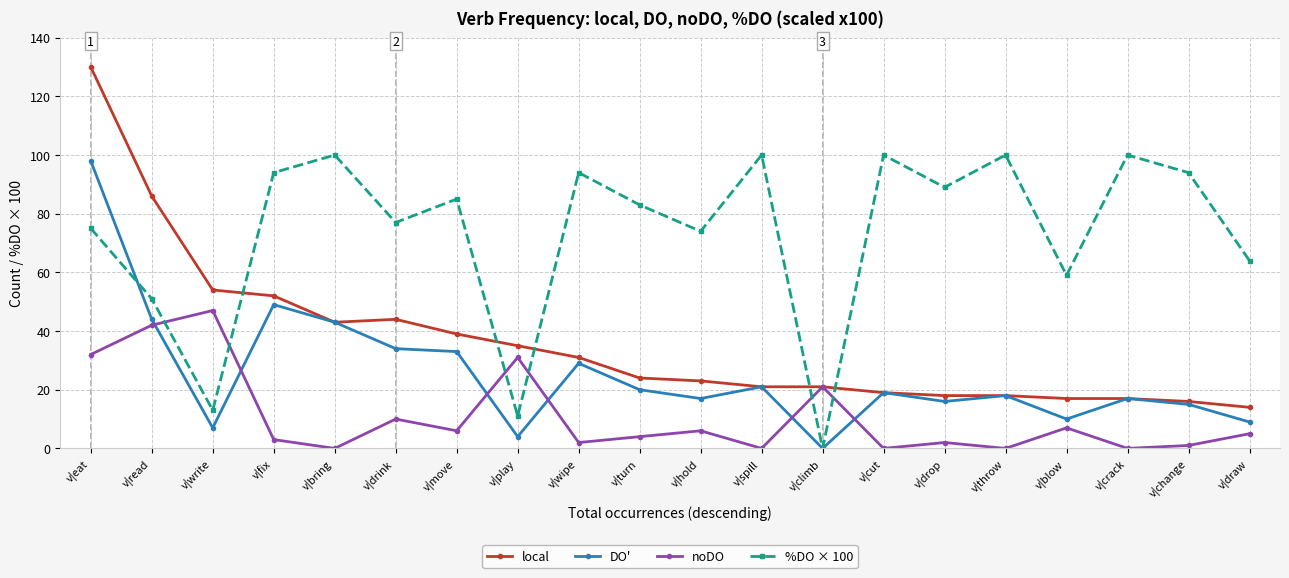

Reading left to right, transcribe all the data shown in this chart.

local: v|eat=130	v|read=86	v|write=54	v|fix=52	v|bring=43	v|drink=44	v|move=39	v|play=35	v|wipe=31	v|turn=24	v|hold=23	v|spill=21	v|climb=21	v|cut=19	v|drop=18	v|throw=18	v|blow=17	v|crack=17	v|change=16	v|draw=14
DO': v|eat=98	v|read=44	v|write=7	v|fix=49	v|bring=43	v|drink=34	v|move=33	v|play=4	v|wipe=29	v|turn=20	v|hold=17	v|spill=21	v|climb=0	v|cut=19	v|drop=16	v|throw=18	v|blow=10	v|crack=17	v|change=15	v|draw=9
noDO: v|eat=32	v|read=42	v|write=47	v|fix=3	v|bring=0	v|drink=10	v|move=6	v|play=31	v|wipe=2	v|turn=4	v|hold=6	v|spill=0	v|climb=21	v|cut=0	v|drop=2	v|throw=0	v|blow=7	v|crack=0	v|change=1	v|draw=5
%DO × 100: v|eat=75	v|read=51	v|write=13	v|fix=94	v|bring=100	v|drink=77	v|move=85	v|play=11	v|wipe=94	v|turn=83	v|hold=74	v|spill=100	v|climb=0	v|cut=100	v|drop=89	v|throw=100	v|blow=59	v|crack=100	v|change=94	v|draw=64